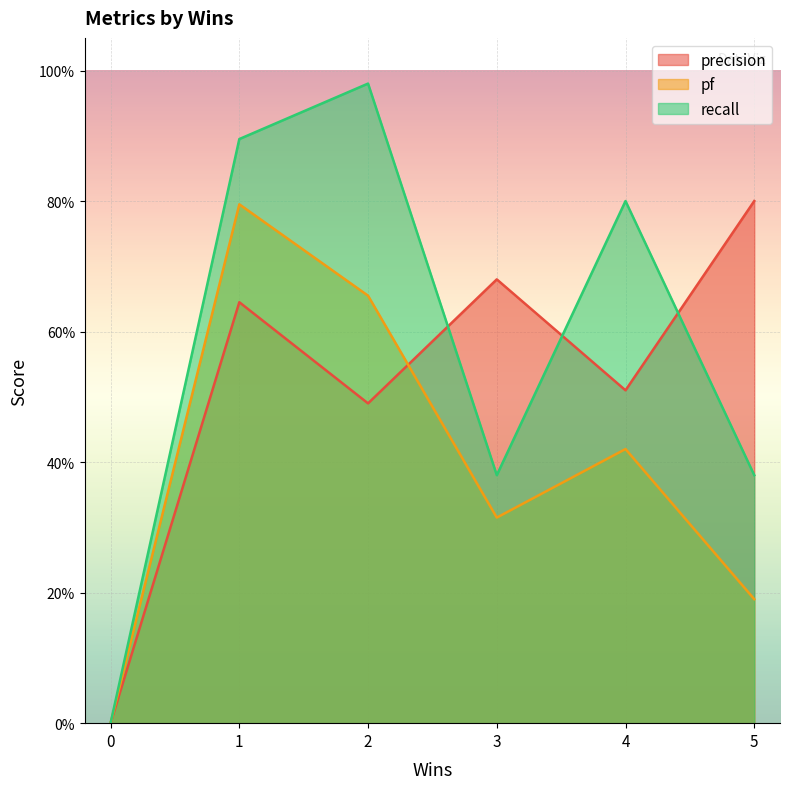

What is the approximate value of recall at 2?

1.0